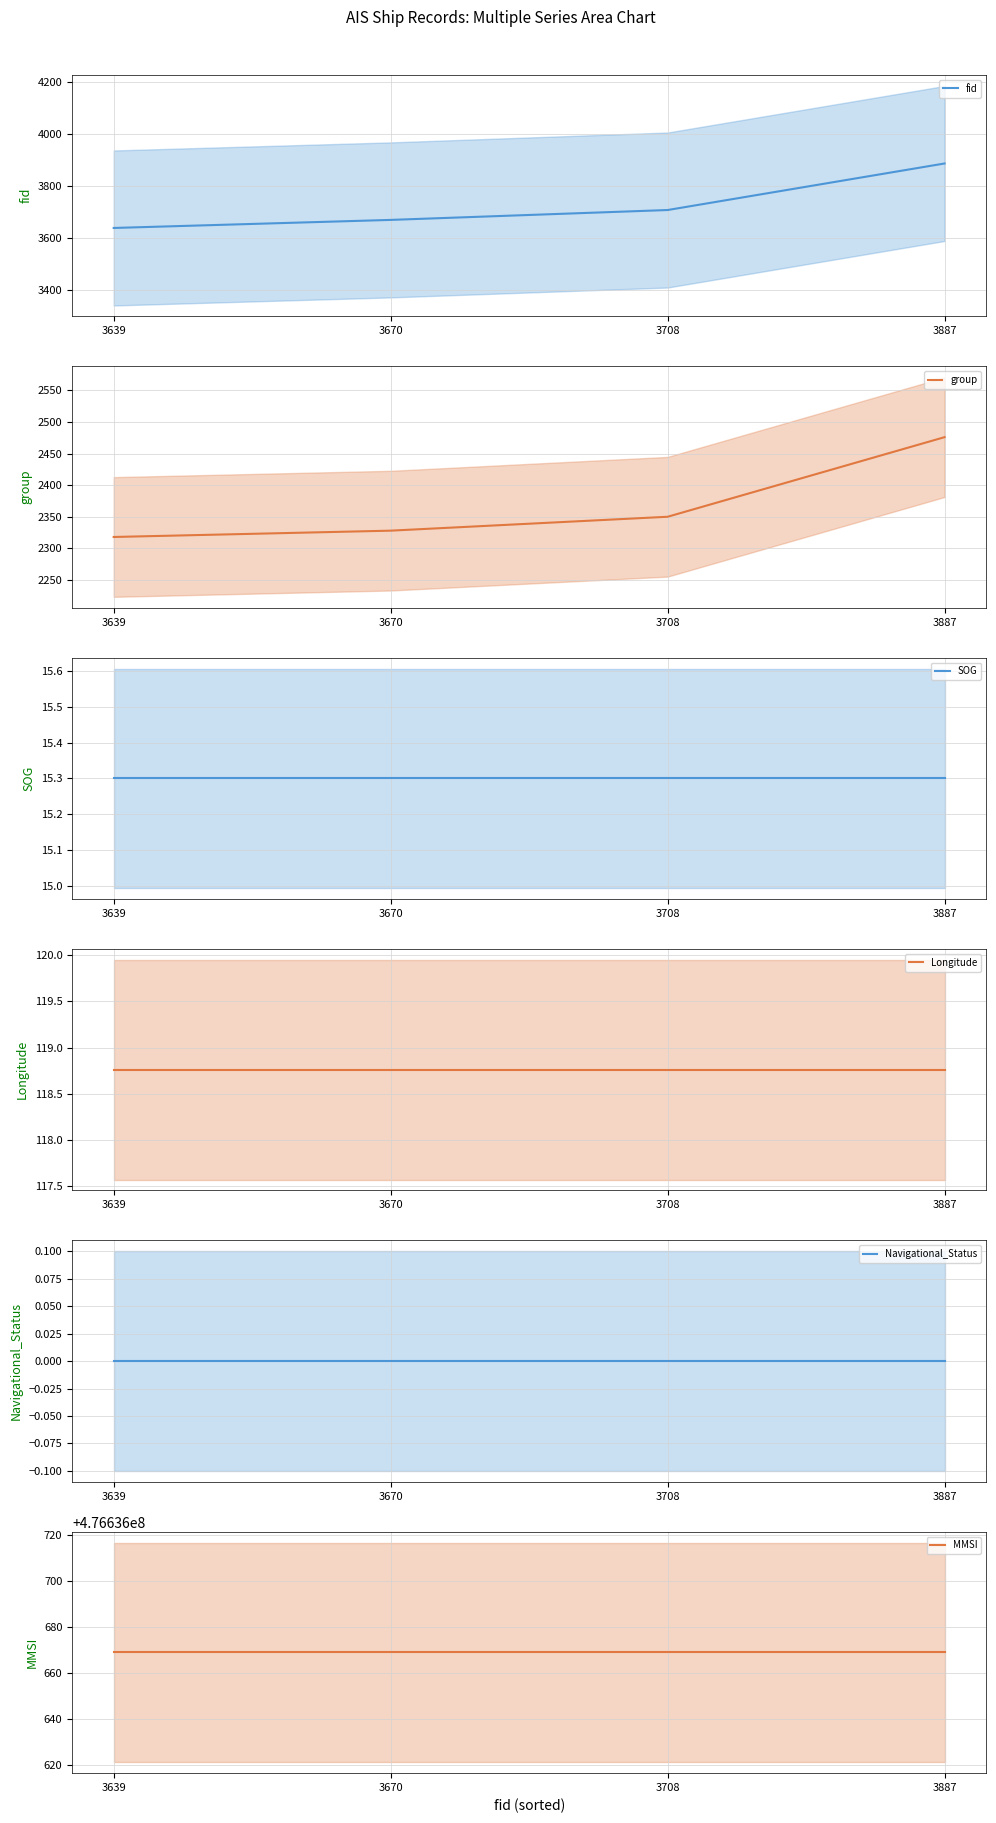

Is it true that fid equals 3639.0 at 3639?

True